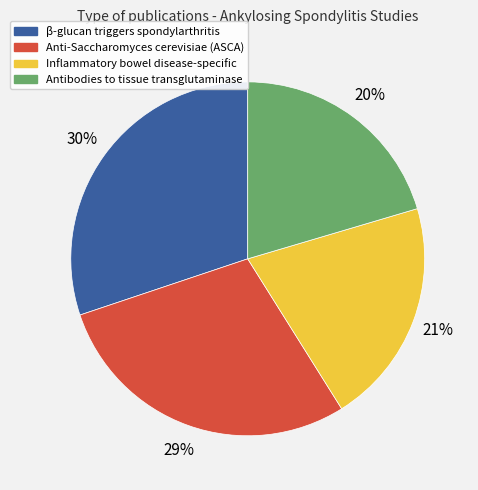

To the nearest percent, what percentage of the pie is β-glucan triggers spondylarthritis?

30%